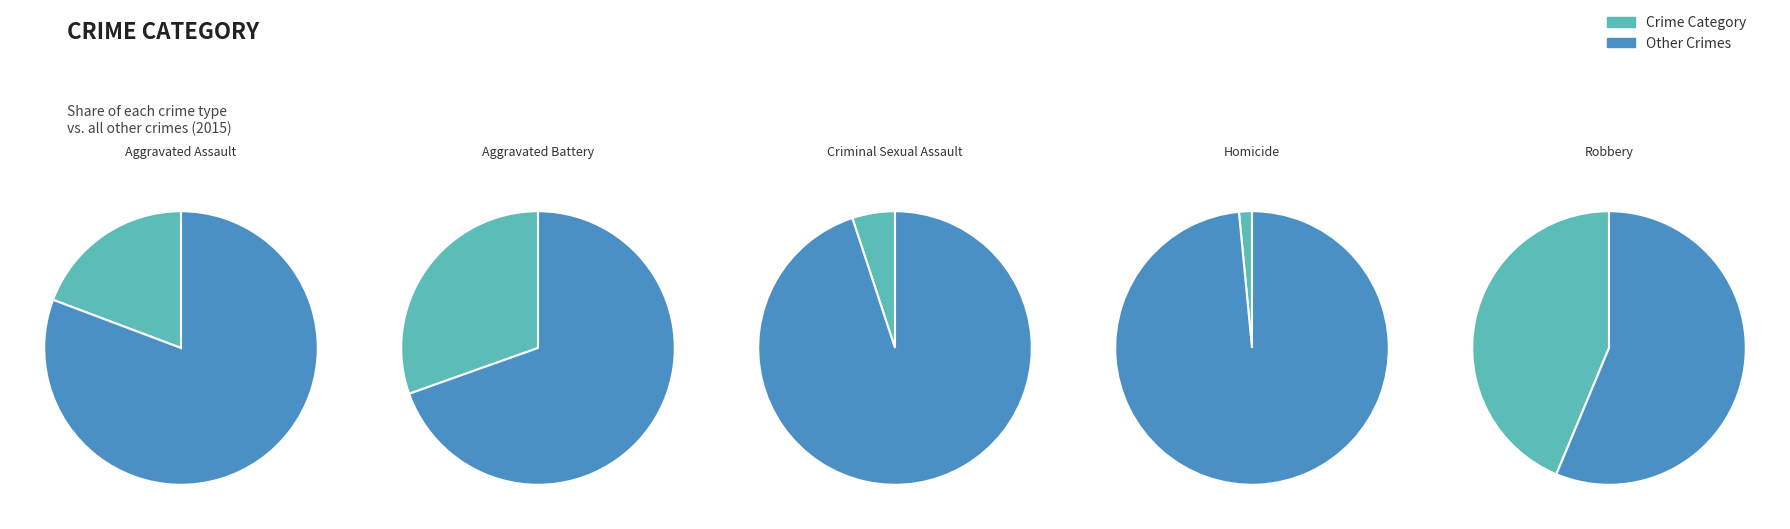

To the nearest percent, what is the combined percentage of Homicide and Aggravated Battery?

32%